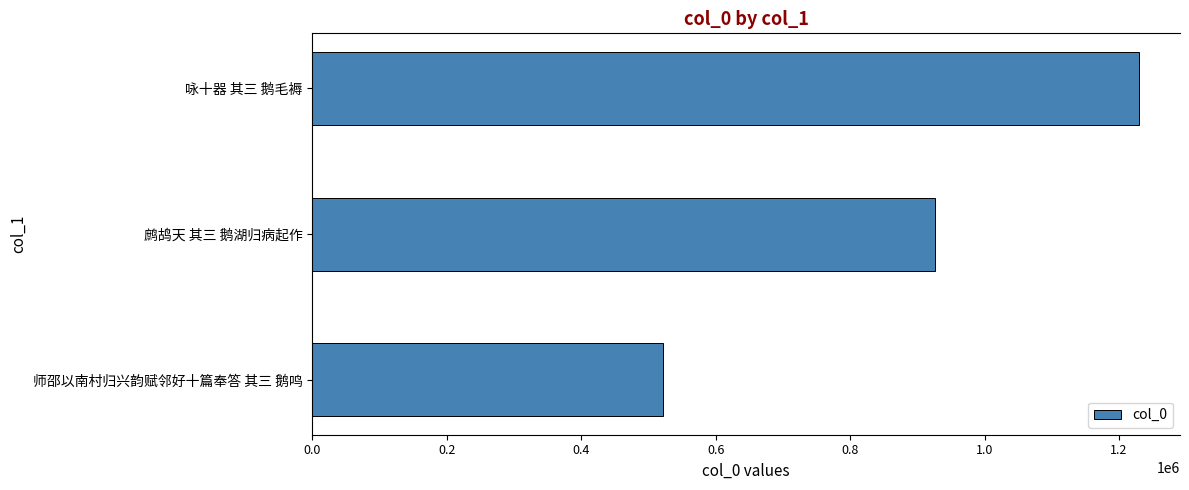

True or false: the data shows 521935 at 师邵以南村归兴韵赋邻好十篇奉答 其三 鹅鸣.

True